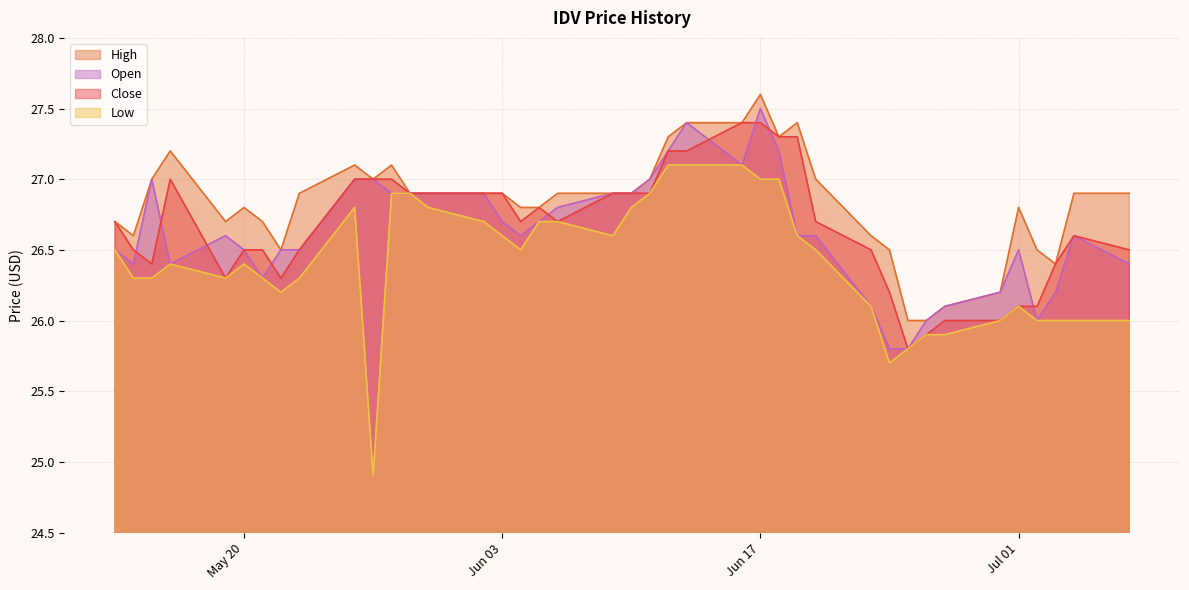

Does the chart display data point markers on the line(s)?

No